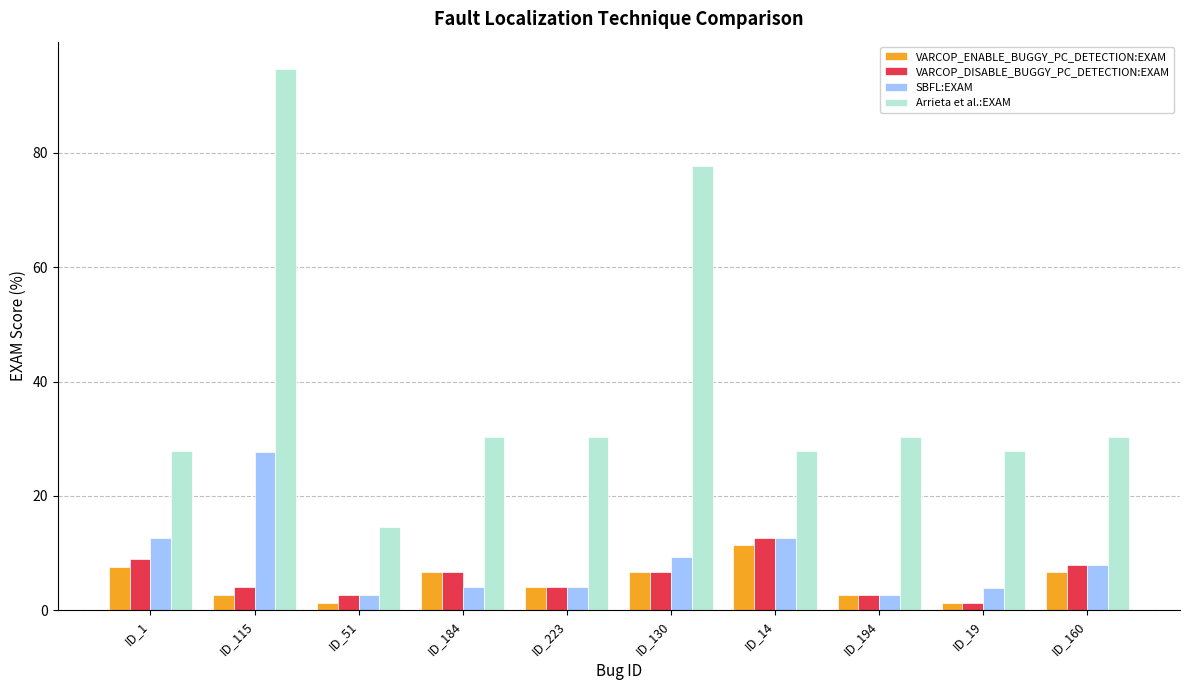

Is it true that VARCOP_DISABLE_BUGGY_PC_DETECTION:EXAM equals 6.6 at ID_130?

True